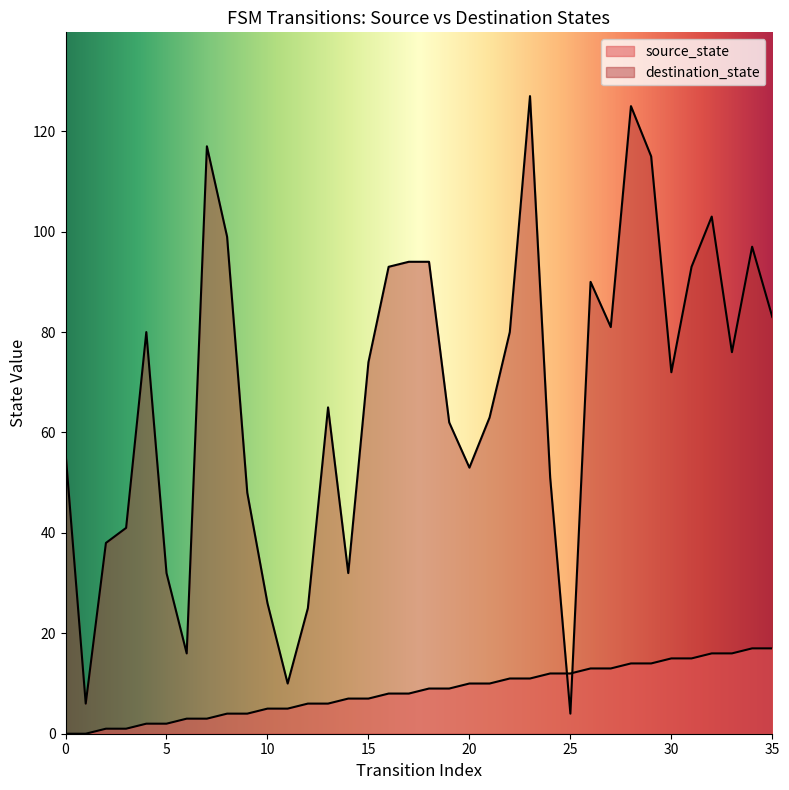

List the series in order of their overall mean, lowest first.

source_state, destination_state